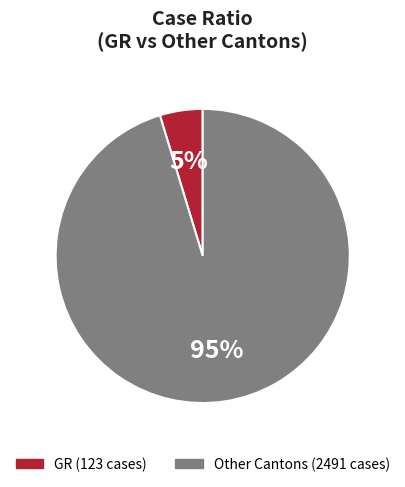

Is there a majority slice in this chart?

Yes